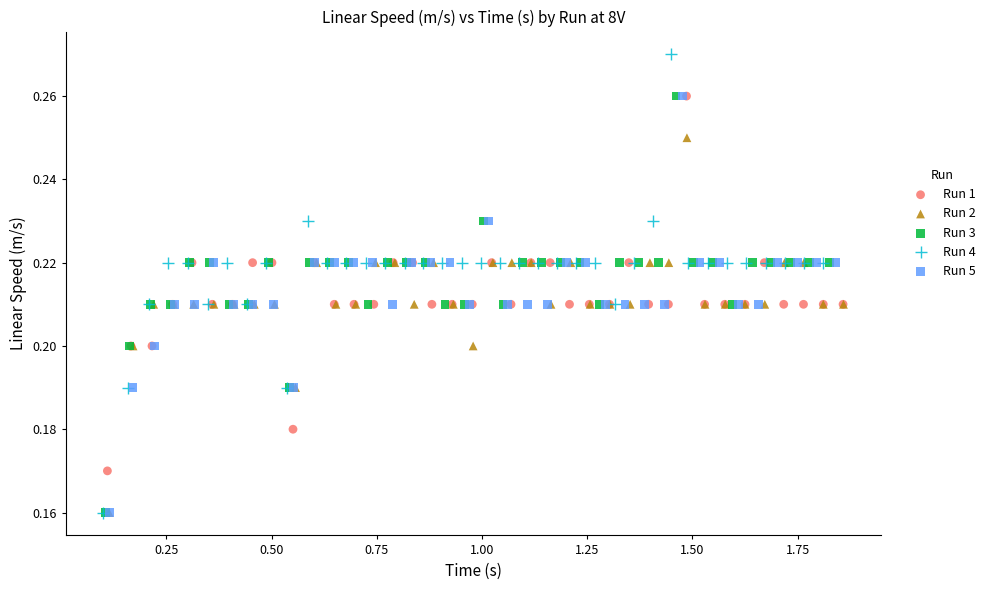

Which series reaches the maximum Y coordinate?

Run 4